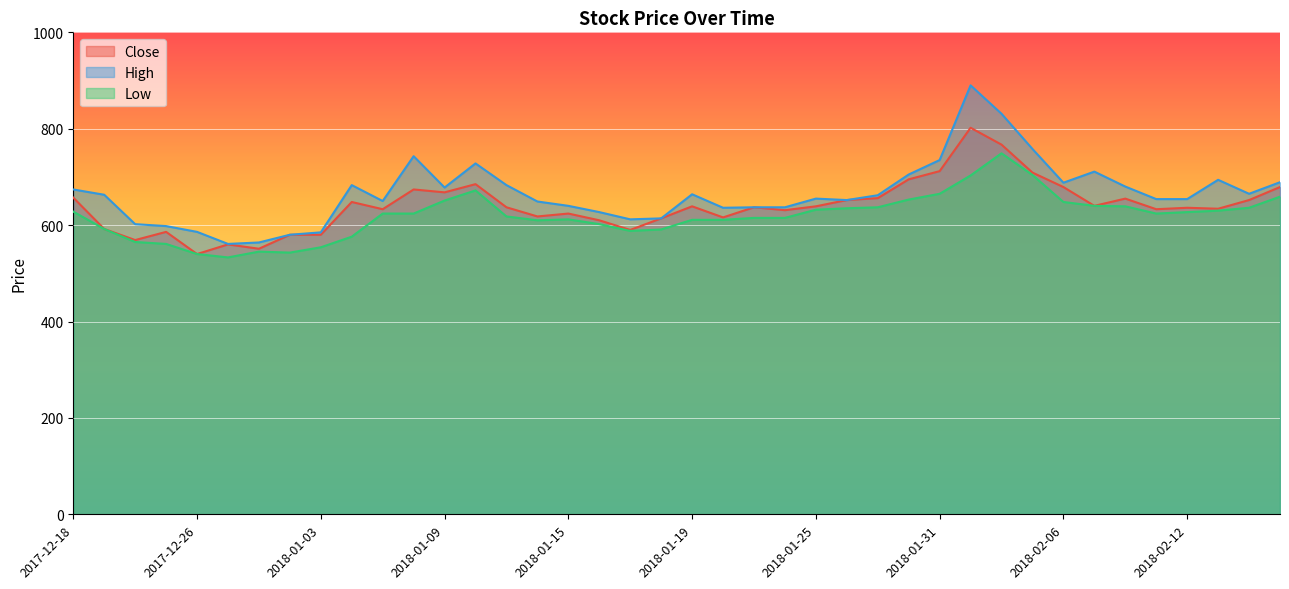

What is the lowest value of the Close series?

540